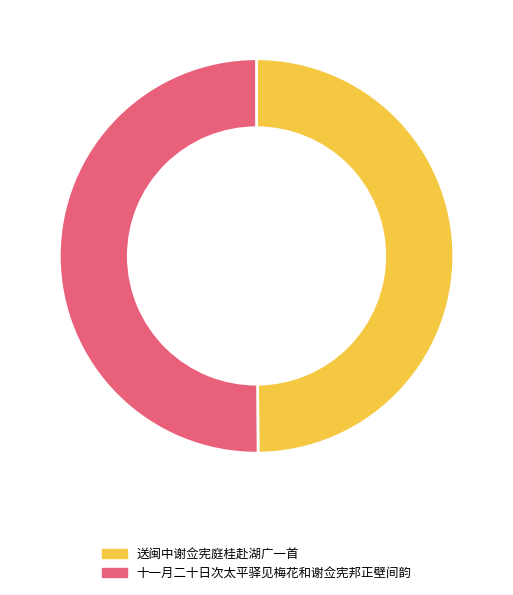

True or false: 送闽中谢佥宪庭桂赴湖广一首 accounts for 62% of the total.

False